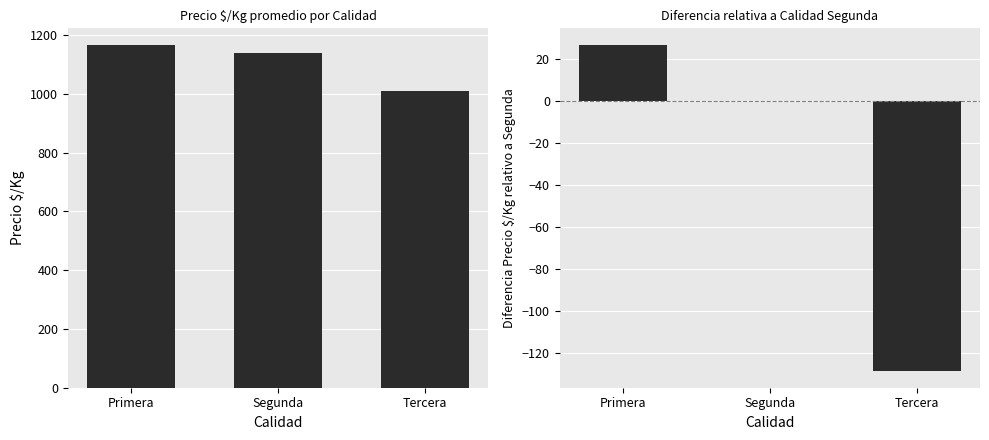

At which label is Diferencia vs Segunda closest to -50?

Segunda